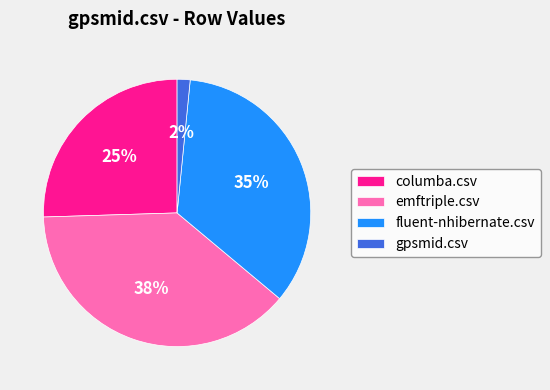

To the nearest percent, what percentage of the pie is gpsmid.csv?

2%